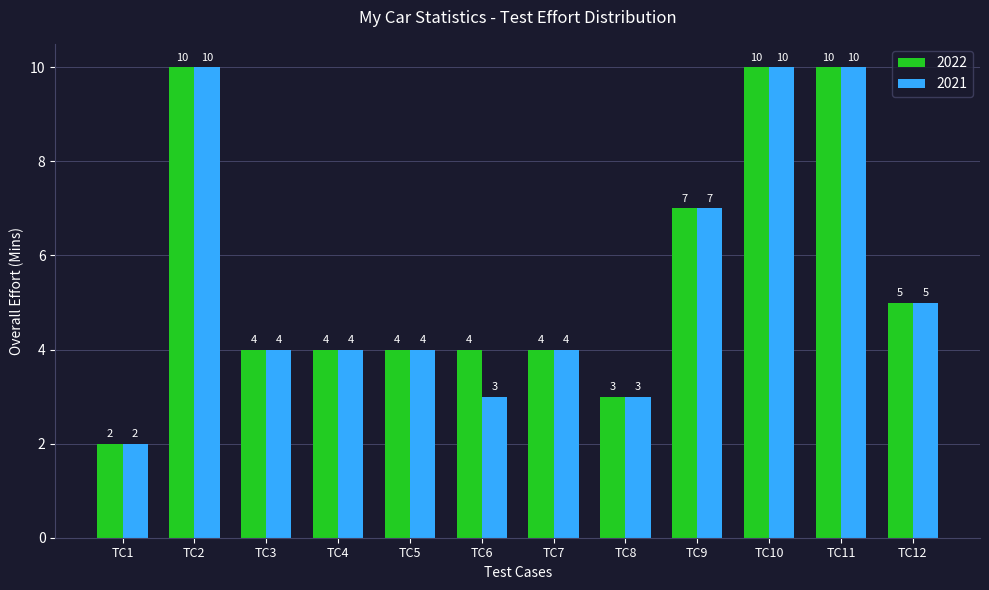

Reading right to left, what are all the values shown in this chart?

2022: 5	10	10	7	3	4	4	4	4	4	10	2
2021: 5	10	10	7	3	4	3	4	4	4	10	2